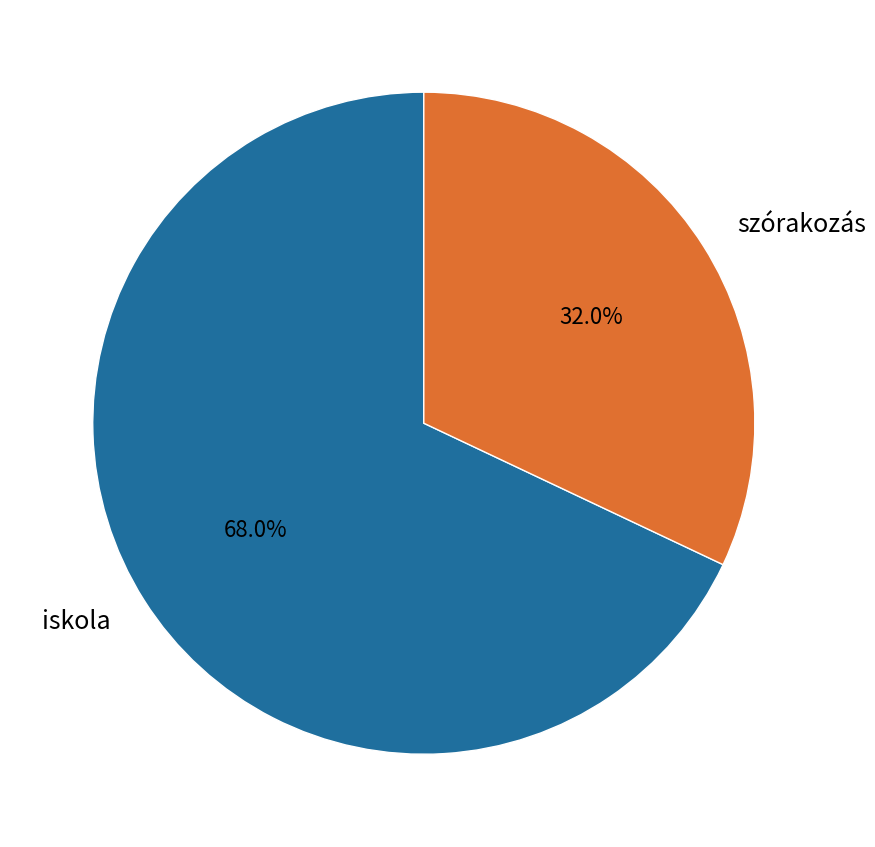

Between iskola and szórakozás, which is larger?

iskola